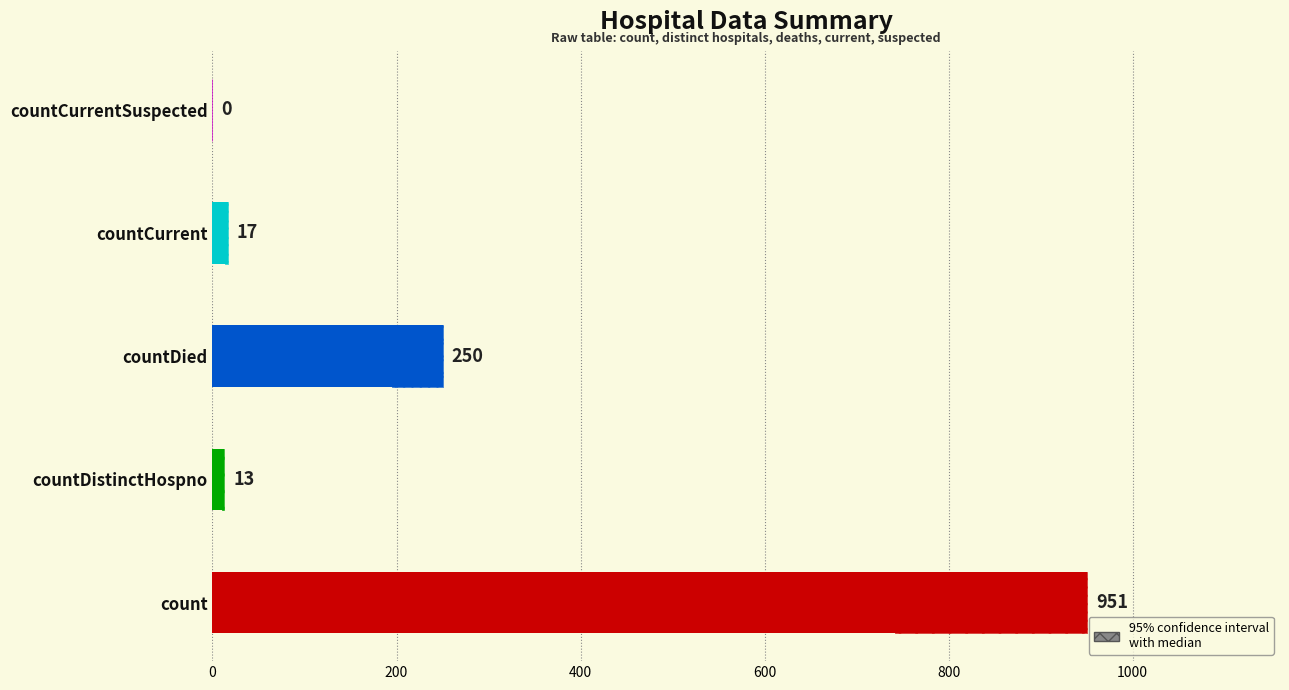

Is it true that the value at count is 619?

False